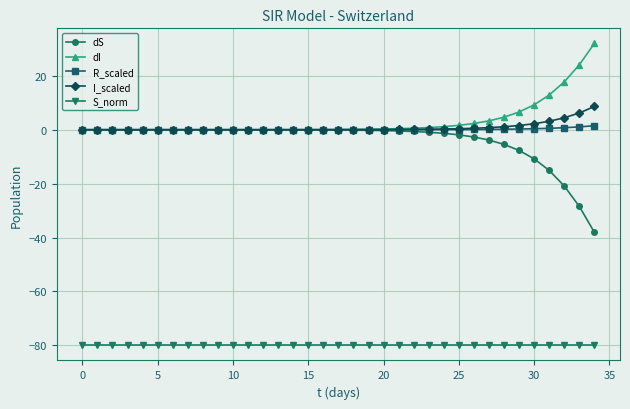

What are all the series names shown in the legend?

dS, dI, R_scaled, I_scaled, S_norm